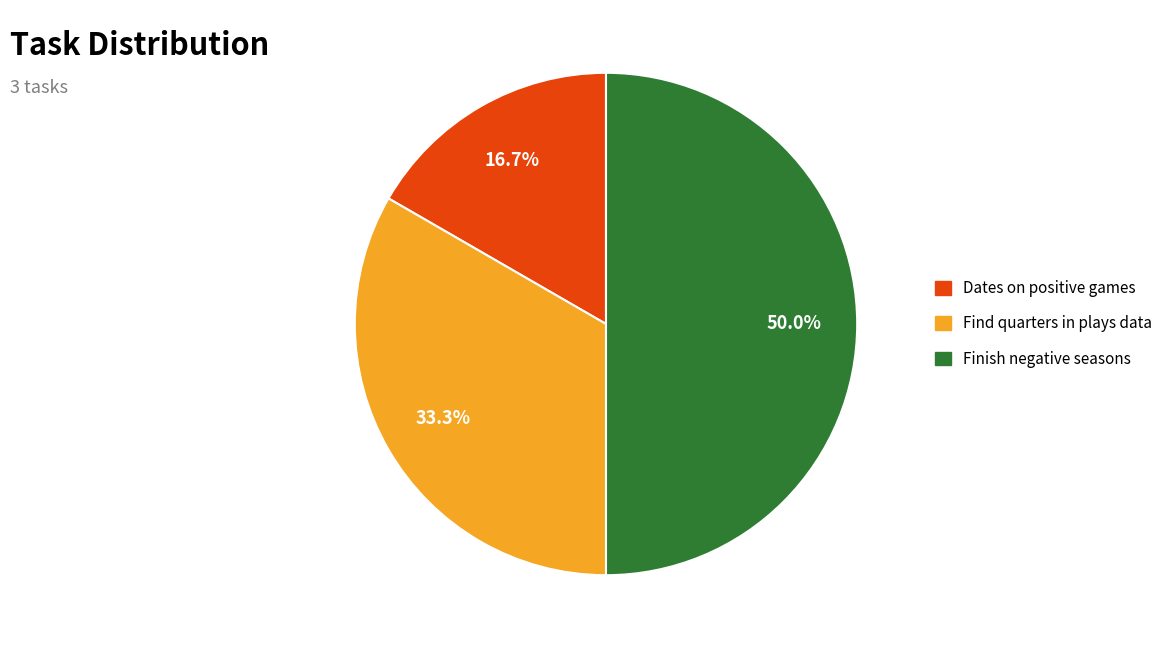

What percentage is NOT represented by Dates on positive games?

83.3%